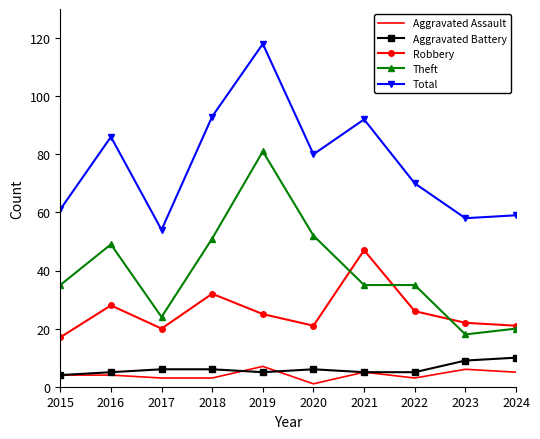

True or false: Aggravated Assault and Theft cross at least once.

False